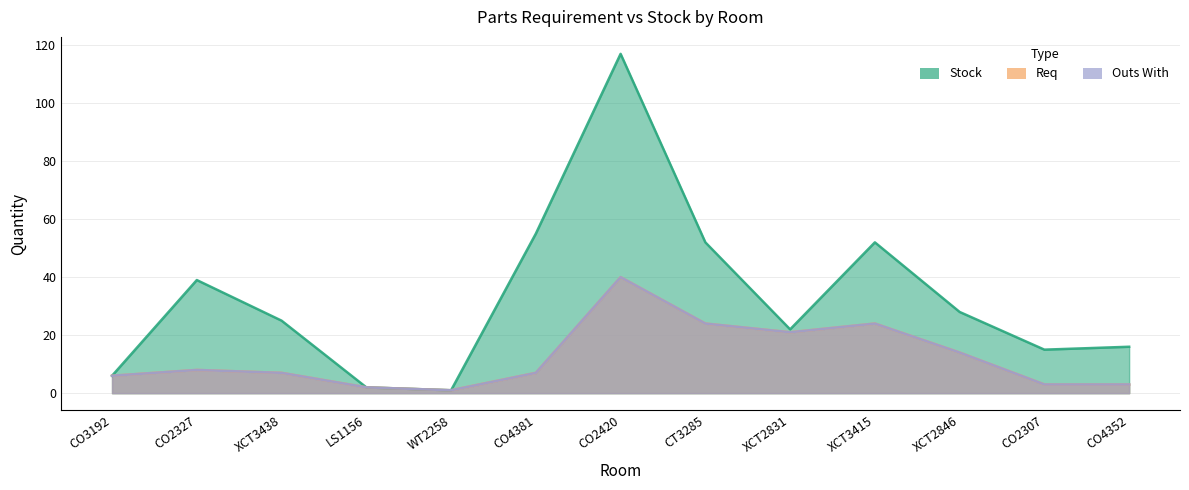

Where is the first local maximum for Stock?

CO2327